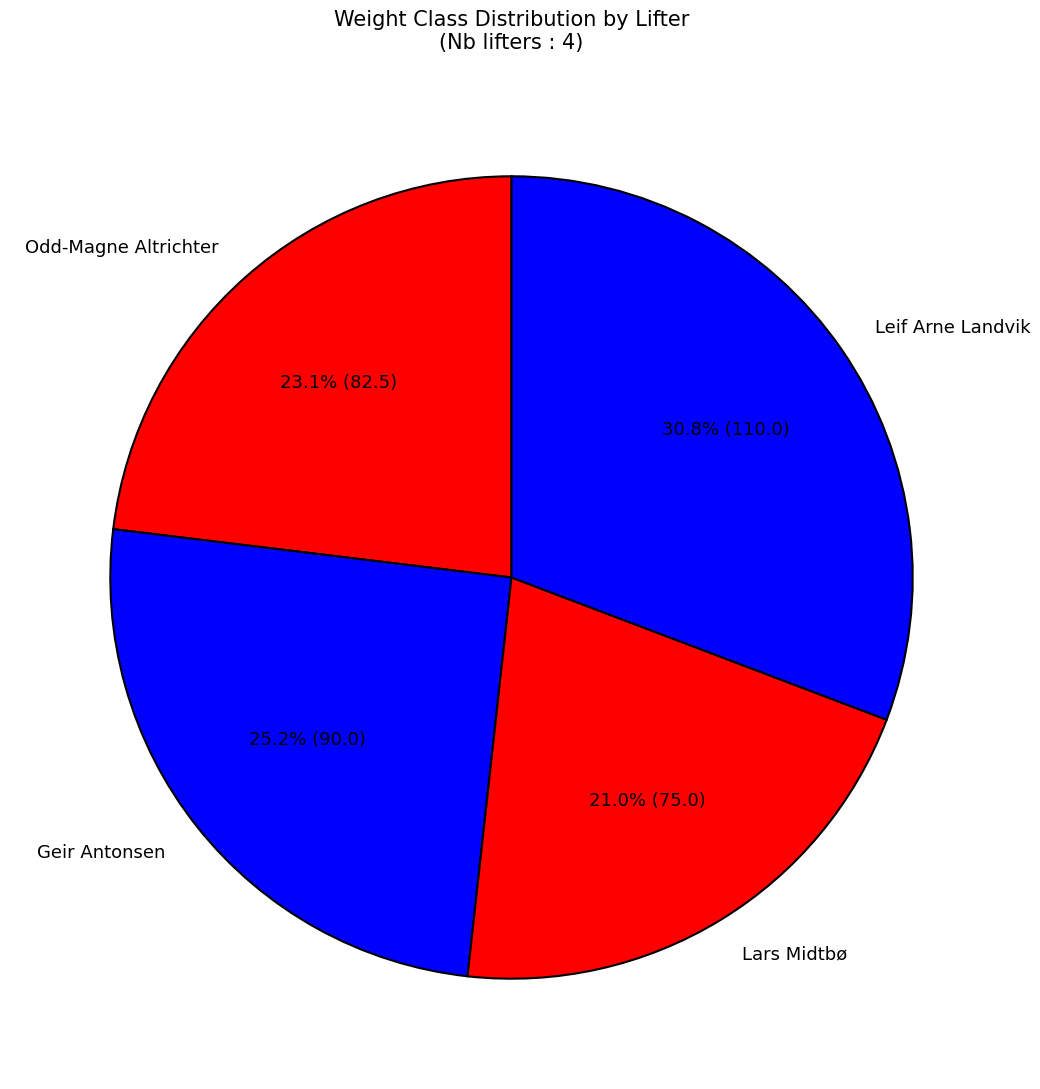

What percentage is the Lars Midtbø slice, to the nearest percent?

21%